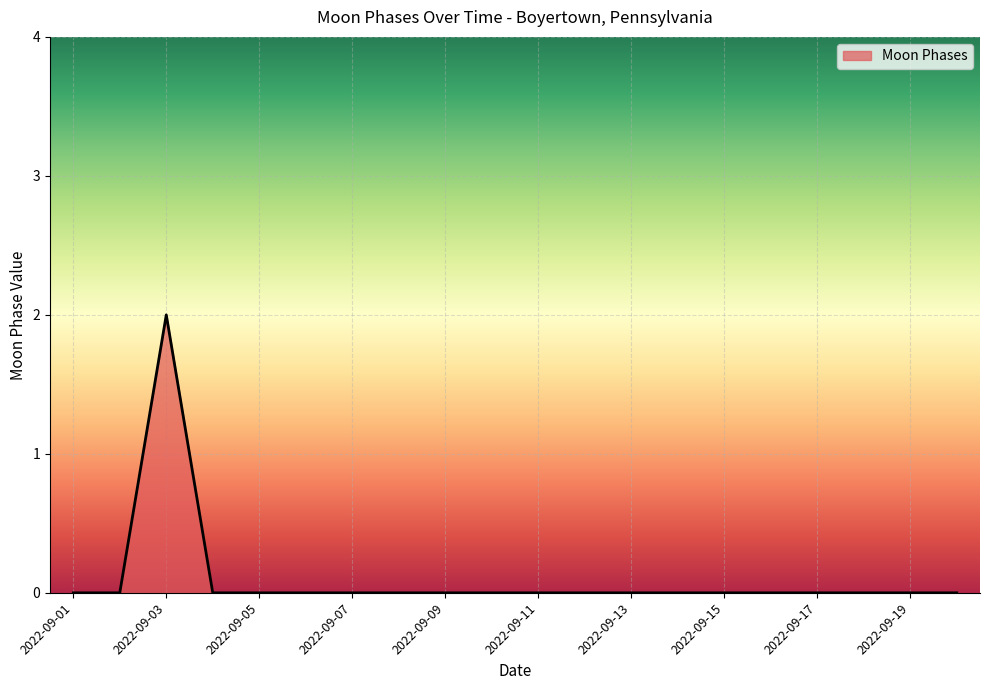

Does the chart display data point markers on the line(s)?

No